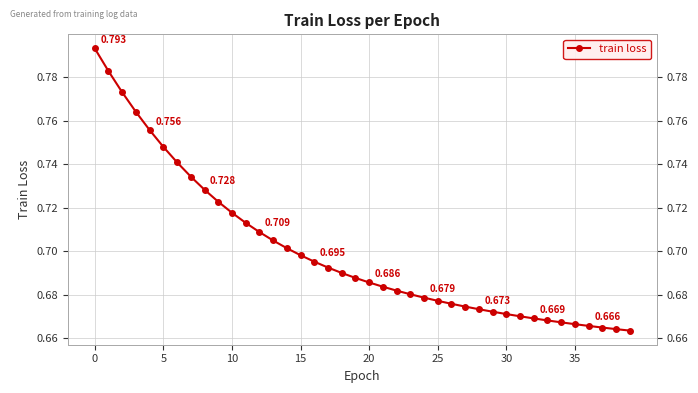

What is the value of the 32nd point from the left?

0.7